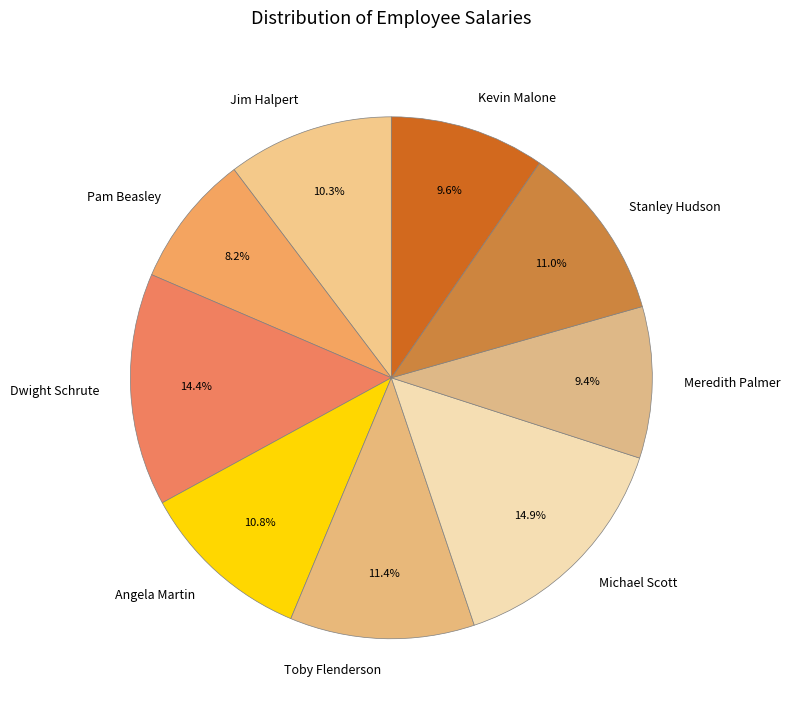

Count the number of slices in the pie.

9